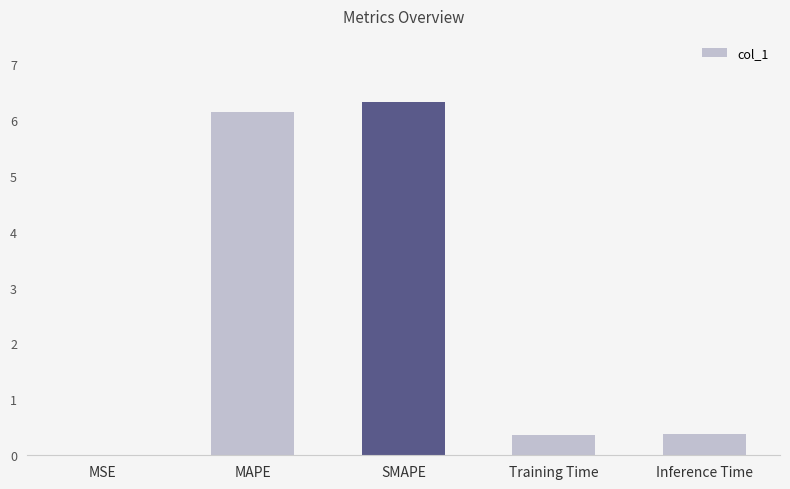

What is the sum of the values at Training Time and Inference Time?

0.7